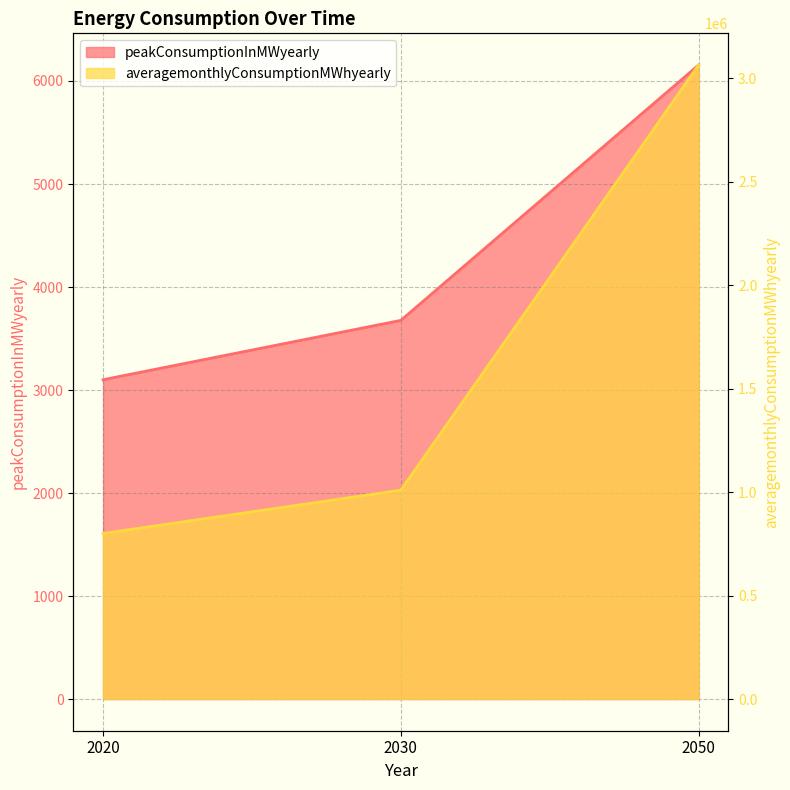

Where does the averagemonthlyConsumptionMWhyearly series first go above 1009075?

2050